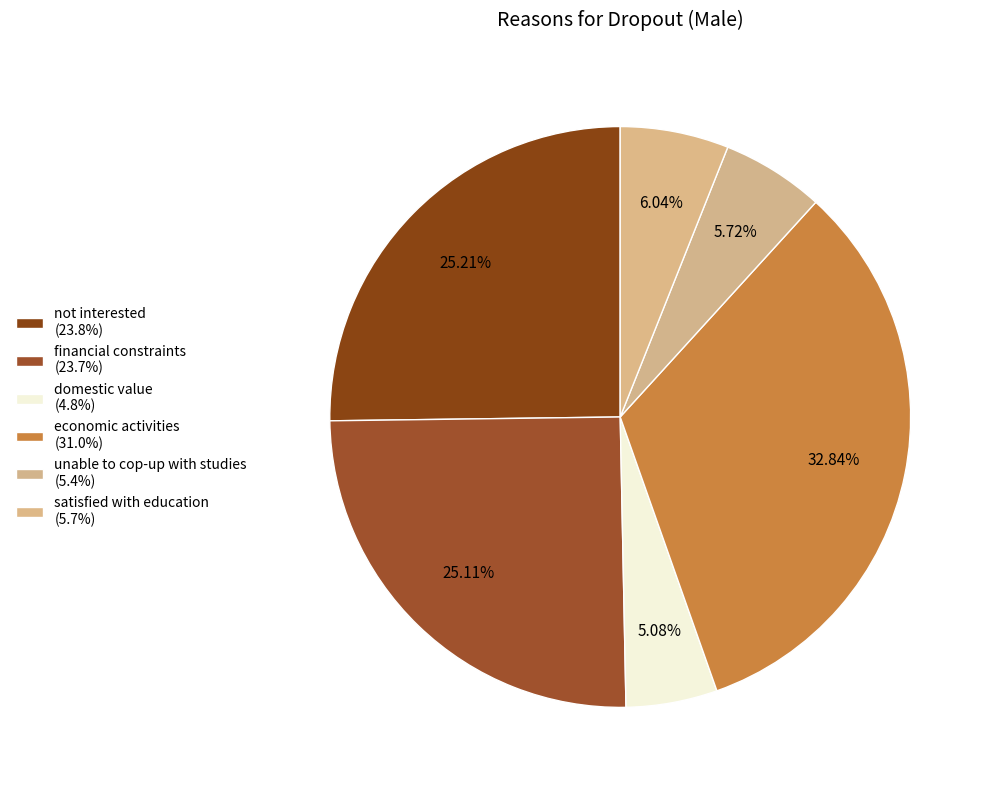

How many segments does this pie chart have?

6